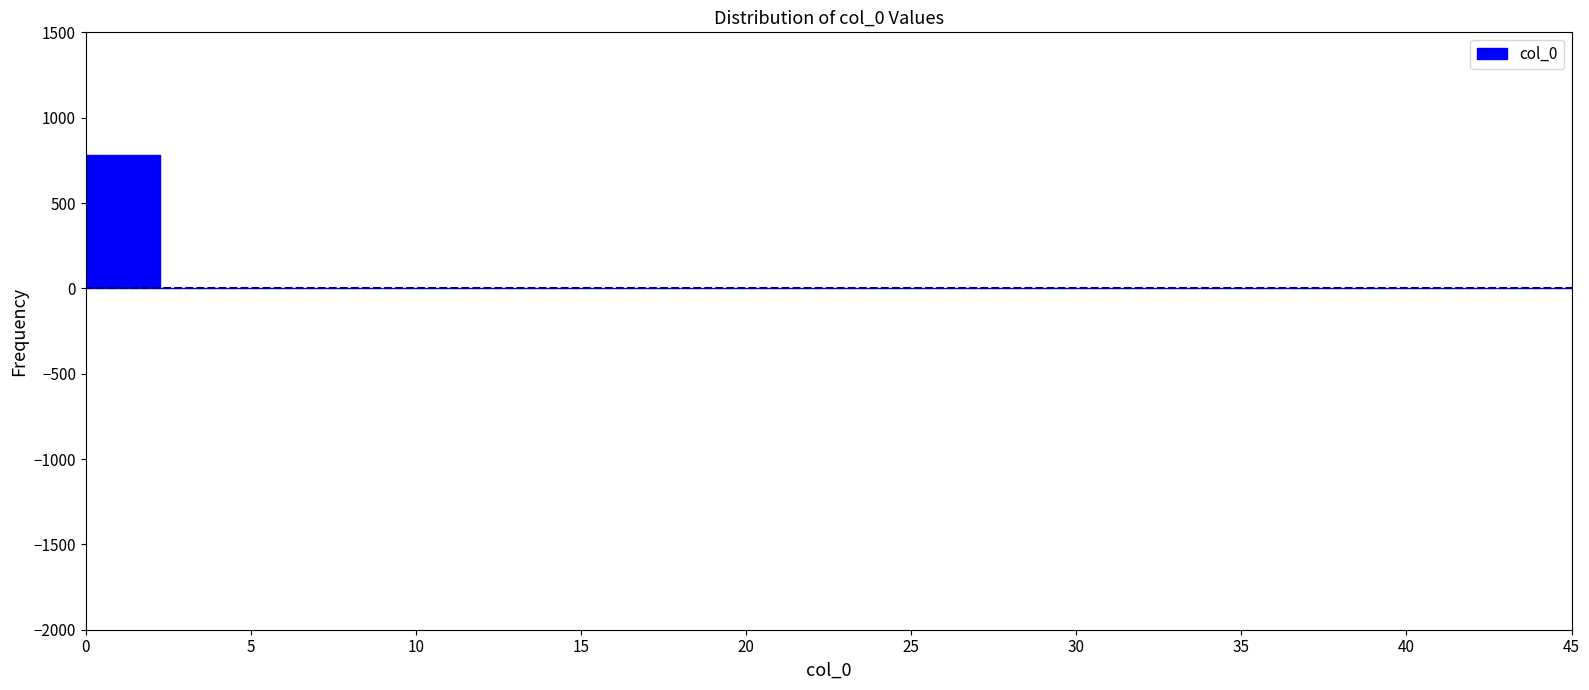

What is the height of the bar covering 0.00 to 2.25 on the x-axis? Neither the bar edges nor the heights are printed on the chart, so give them approximately, as read against the axes.

800